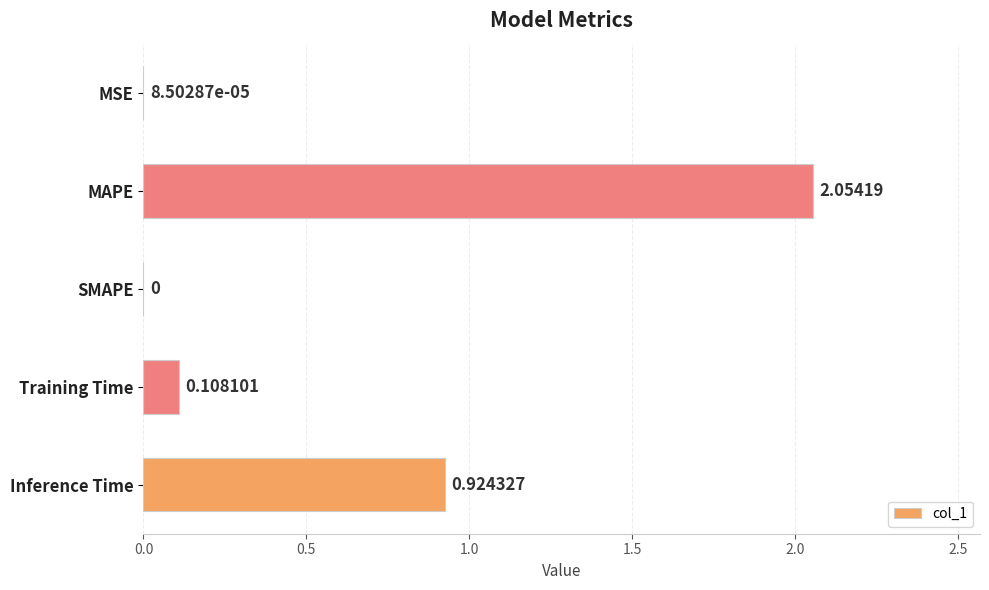

Count the number of data series in this chart.

1